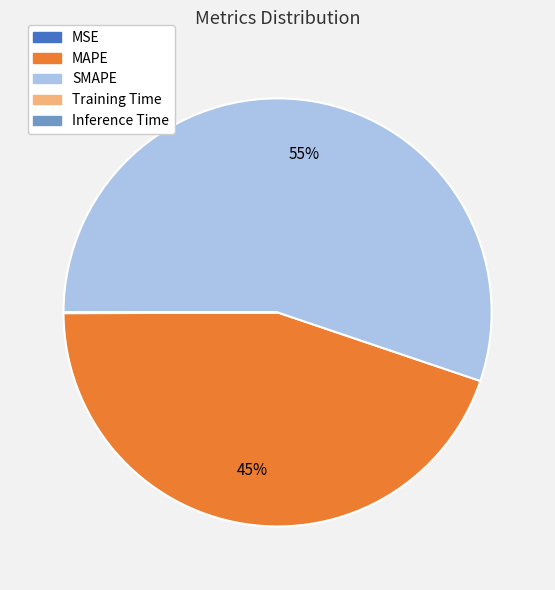

Does any single category account for the majority?

Yes